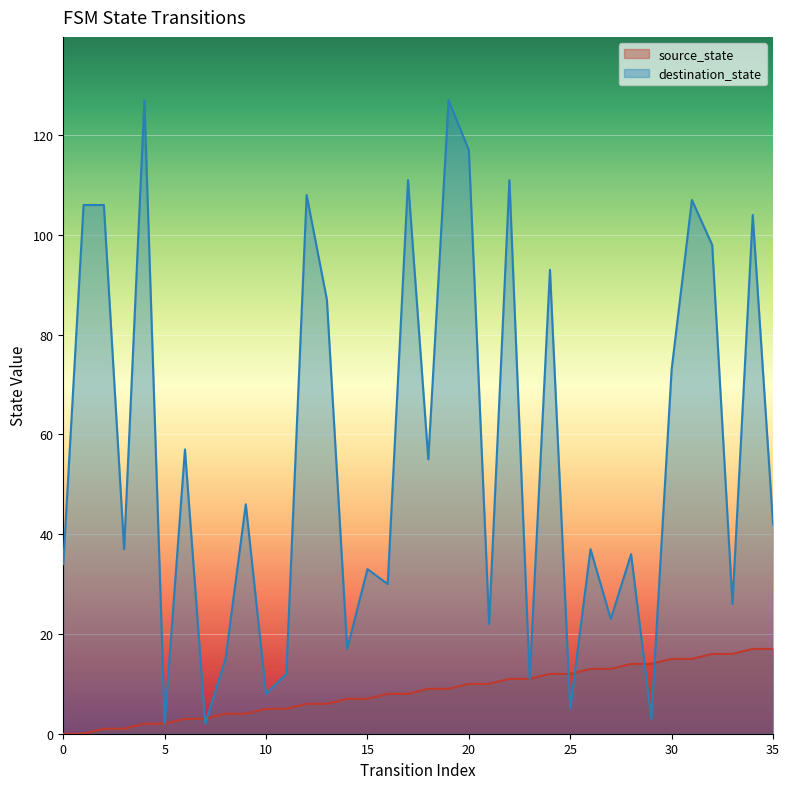

Is it true that destination_state equals 5 at 29?

False